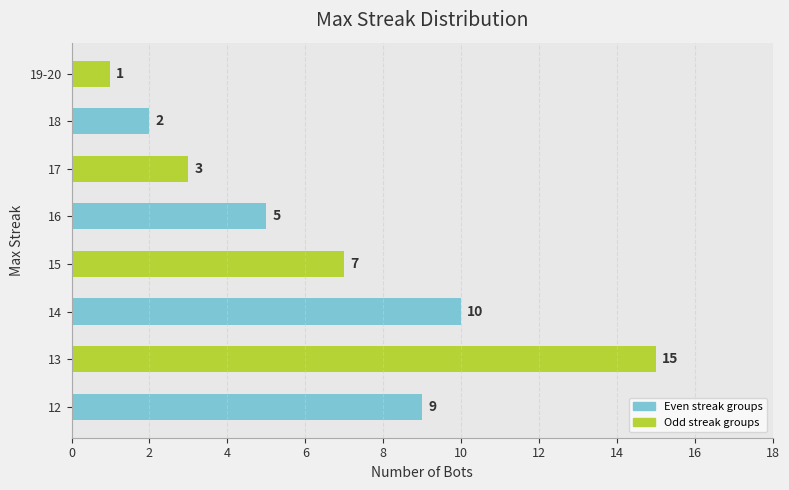

Between 13 and 17, which is larger?

13